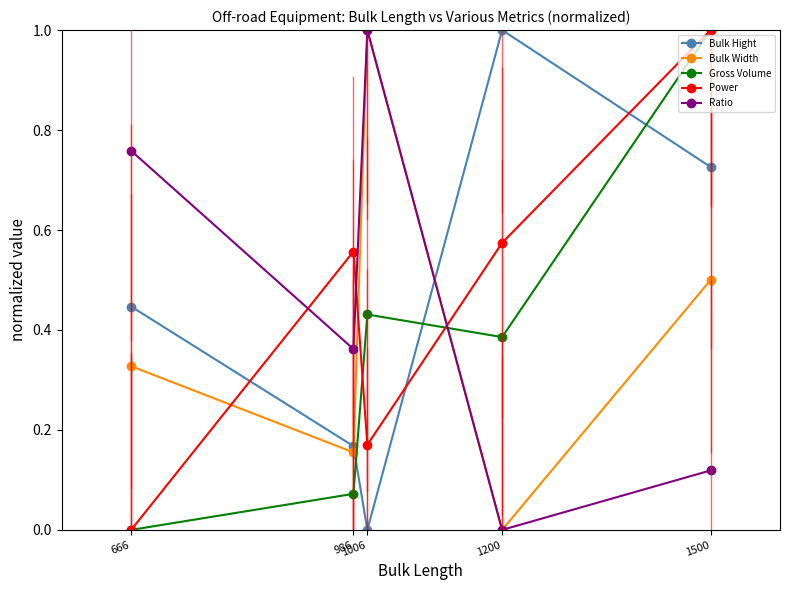

True or false: Power and Bulk Width cross at least once.

True